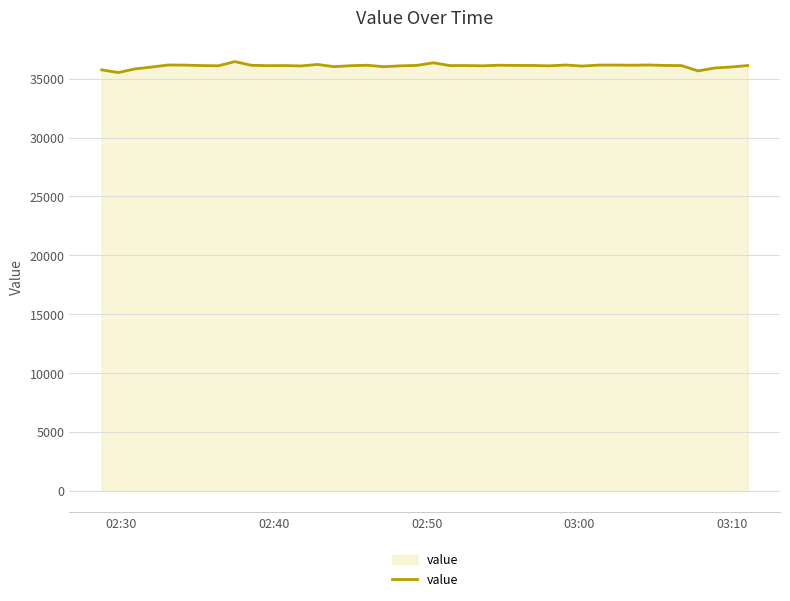

What is the smallest value displayed?

35519